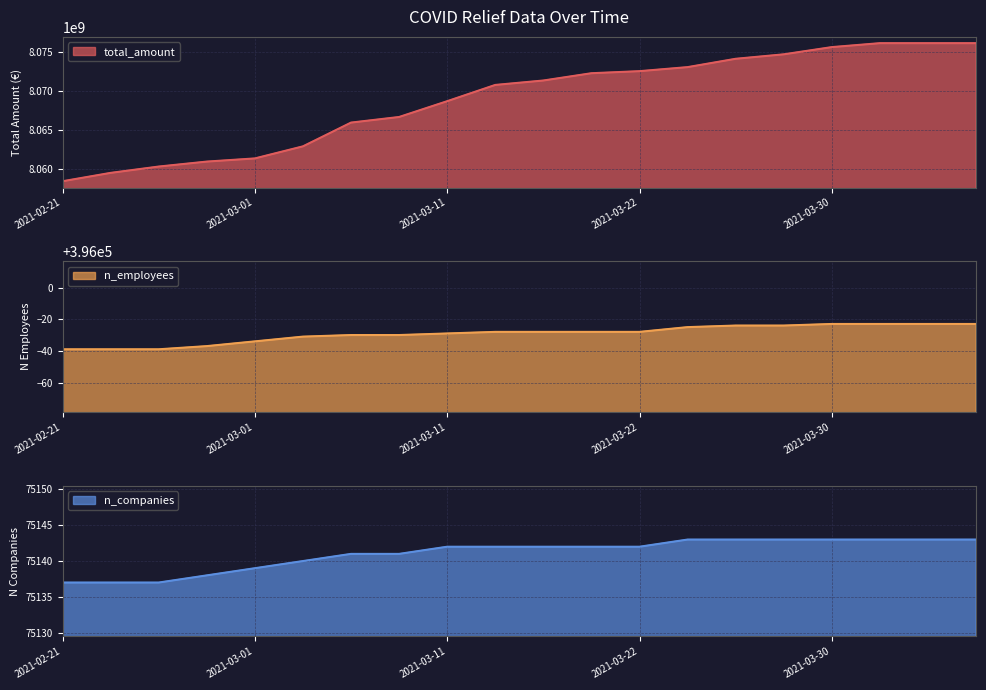

True or false: n_employees and n_companies cross at least once.

False